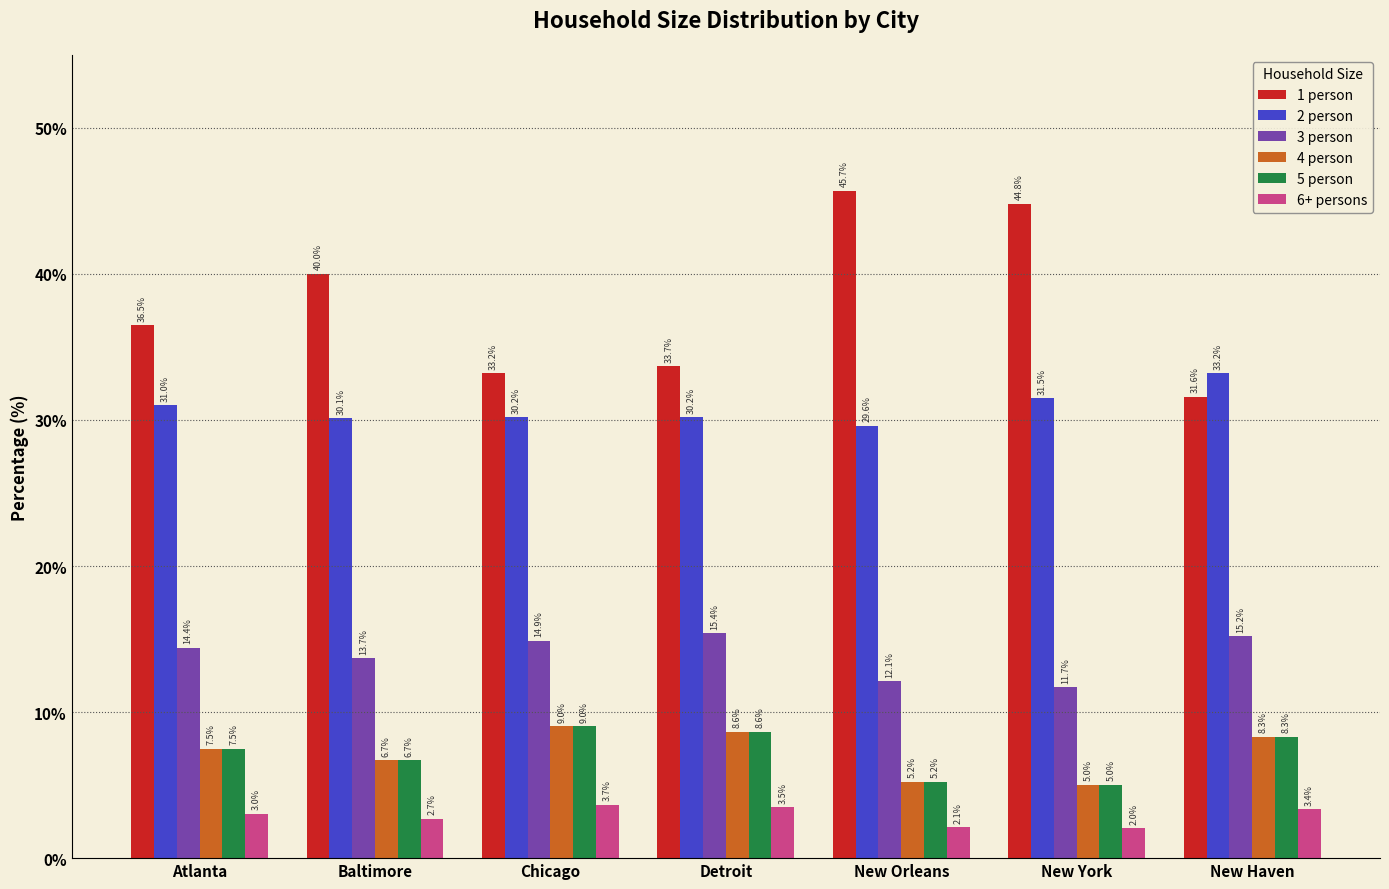

What are all the series names shown in the legend?

1 person, 2 person, 3 person, 4 person, 5 person, 6+ persons